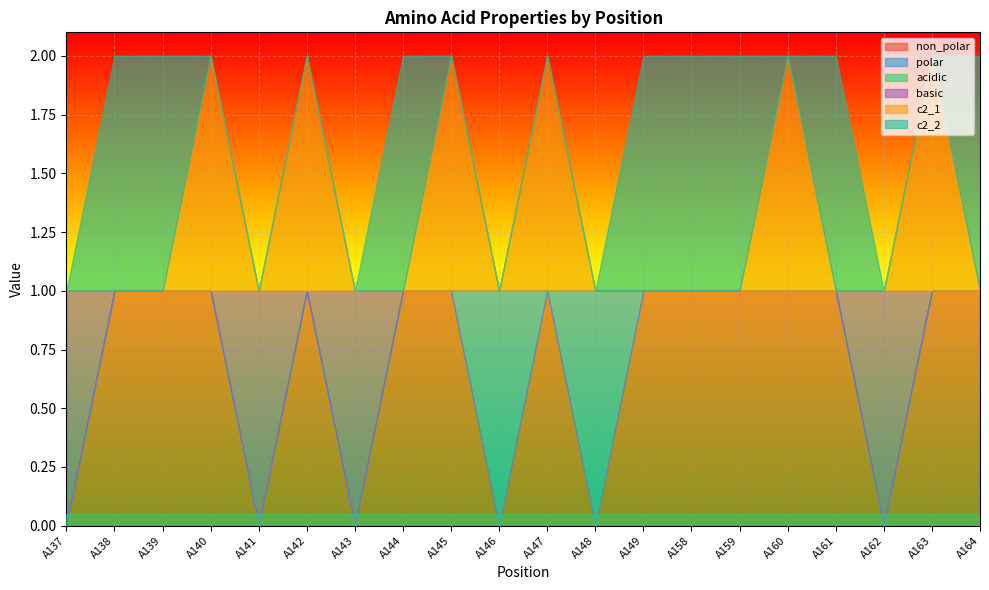

What is the total value across all series at A138?

2